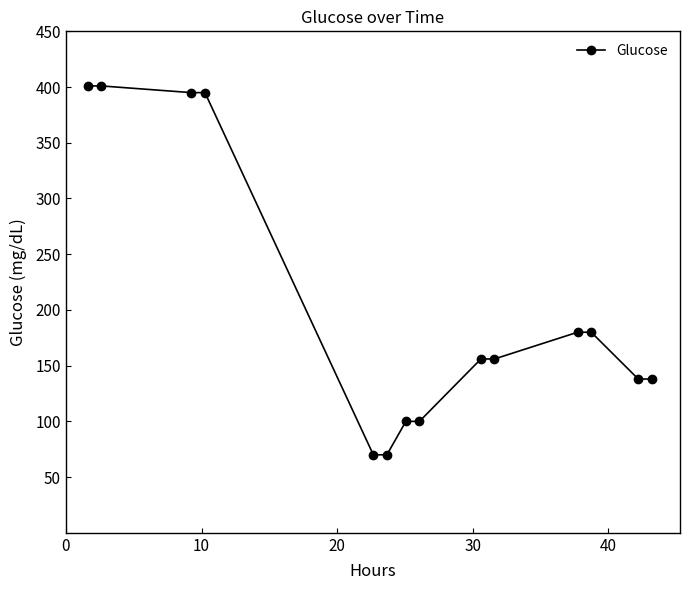

Count the number of categories in the chart.

14